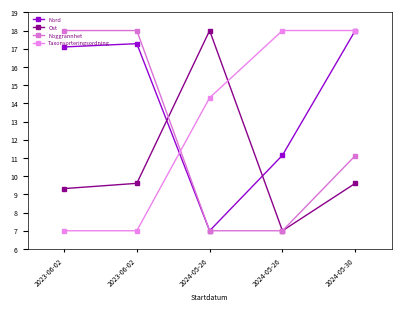

Count the number of categories in the chart.

5